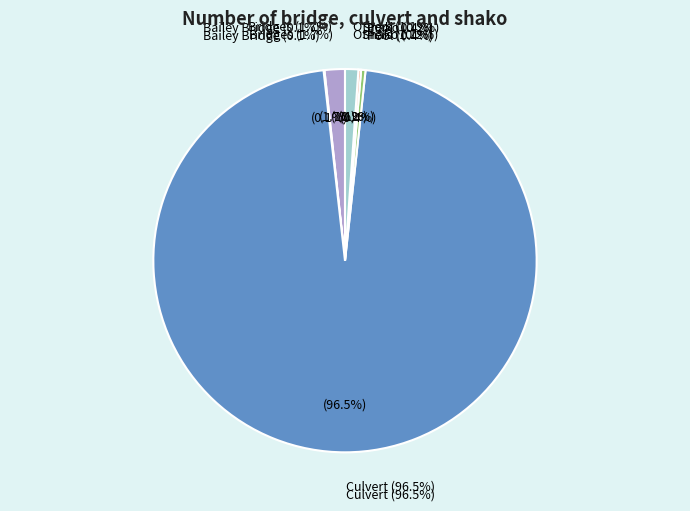

What is the change in value from Culvert to Shako?

-1292